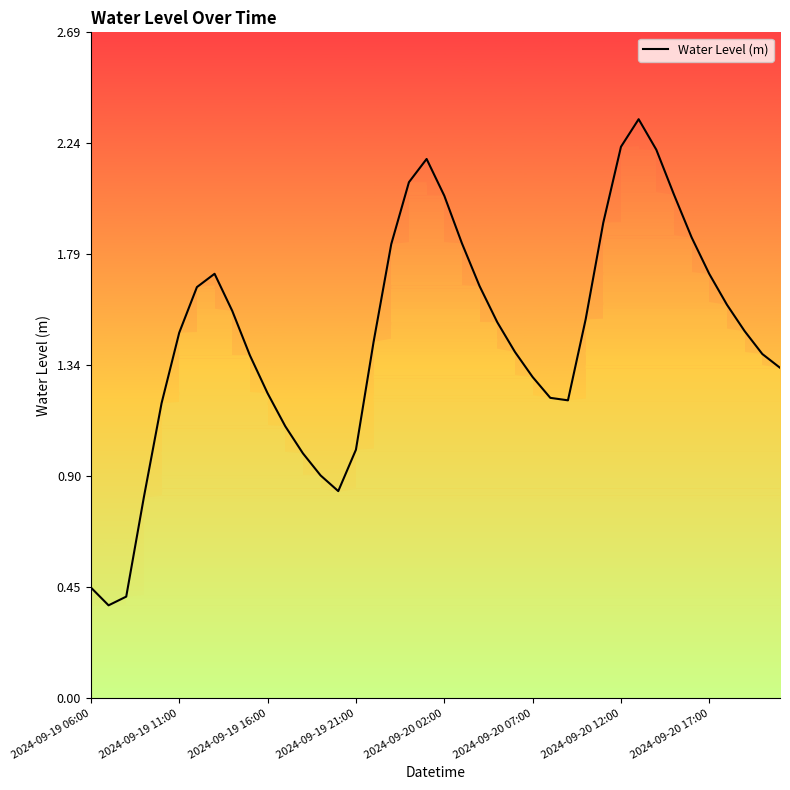

What is the greatest value displayed?

2.3